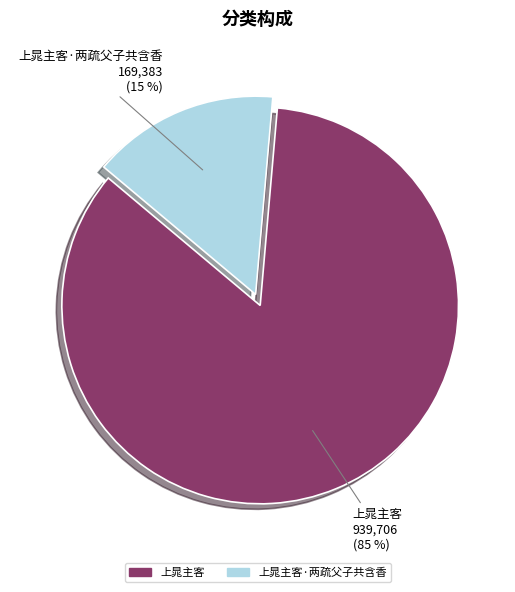

To the nearest percent, what portion does 上晁主客 represent?

85%